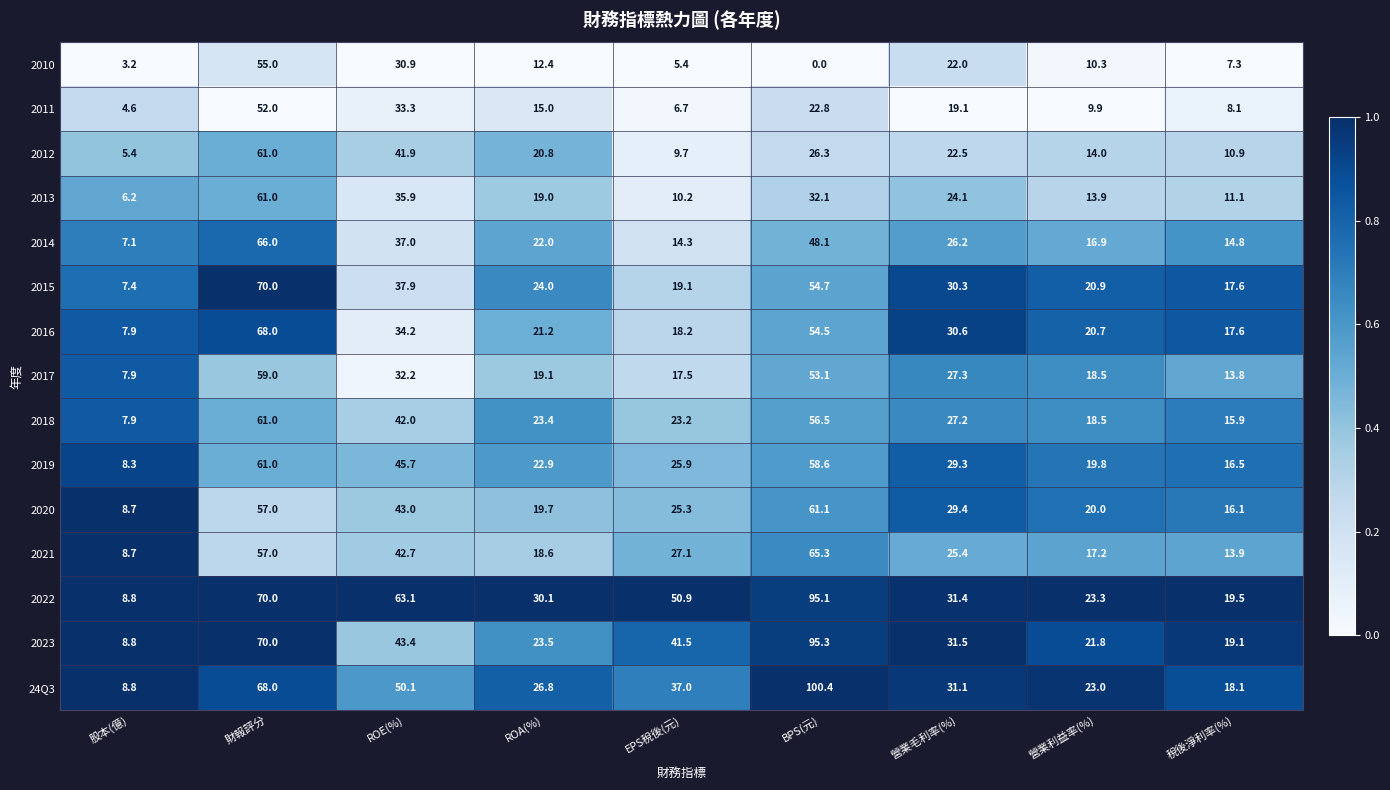

Between 財報評分 and BPS(元), which series saw the biggest shift?

2010